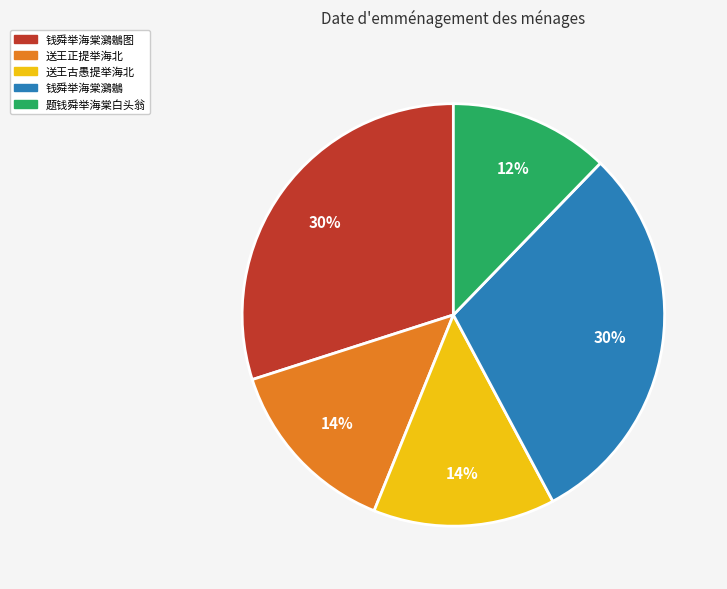

Count the number of slices in the pie.

5